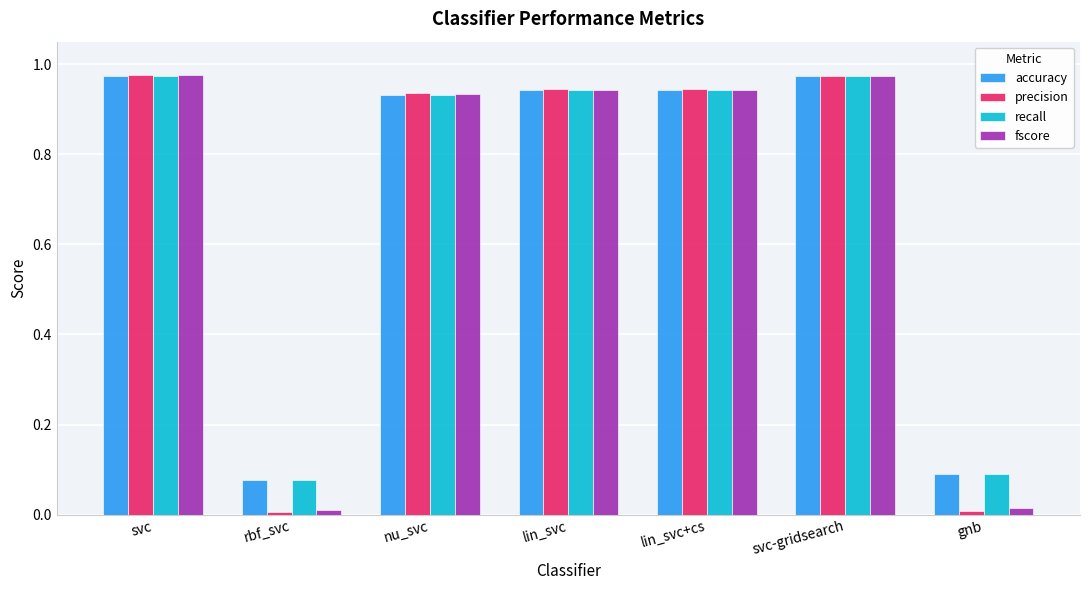

What is the average value of the precision series?

0.7